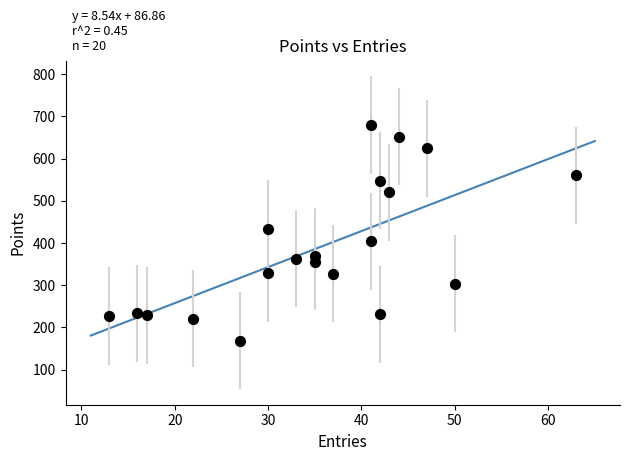

What Y value in the scatter plot is closest to 424?

434